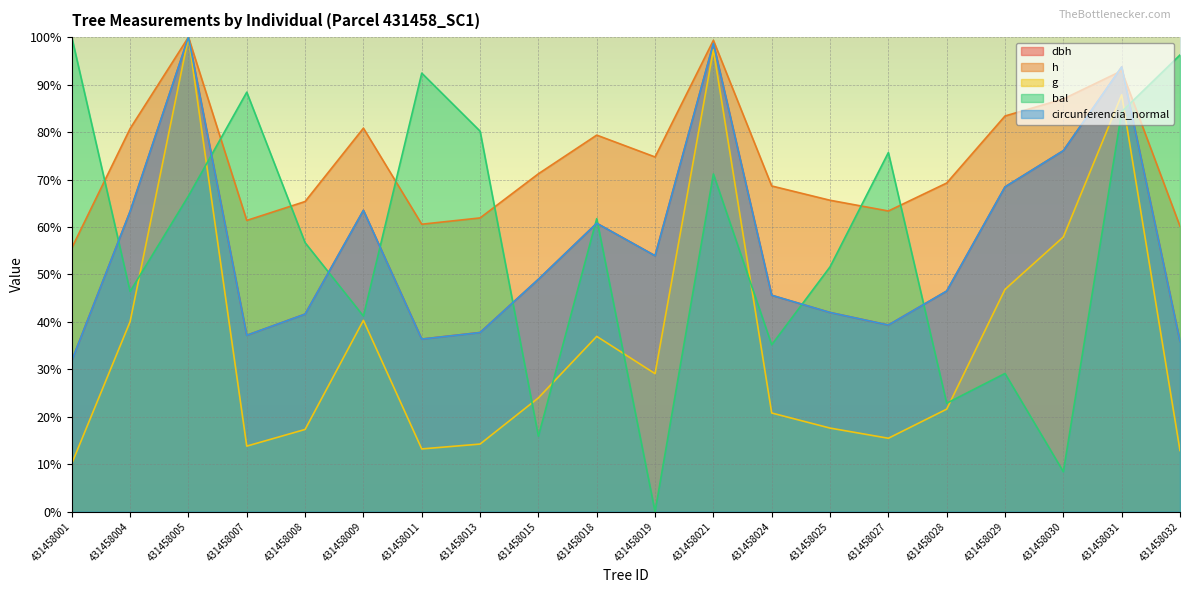

What is the difference between the maximum and minimum values in the g series?

89.9